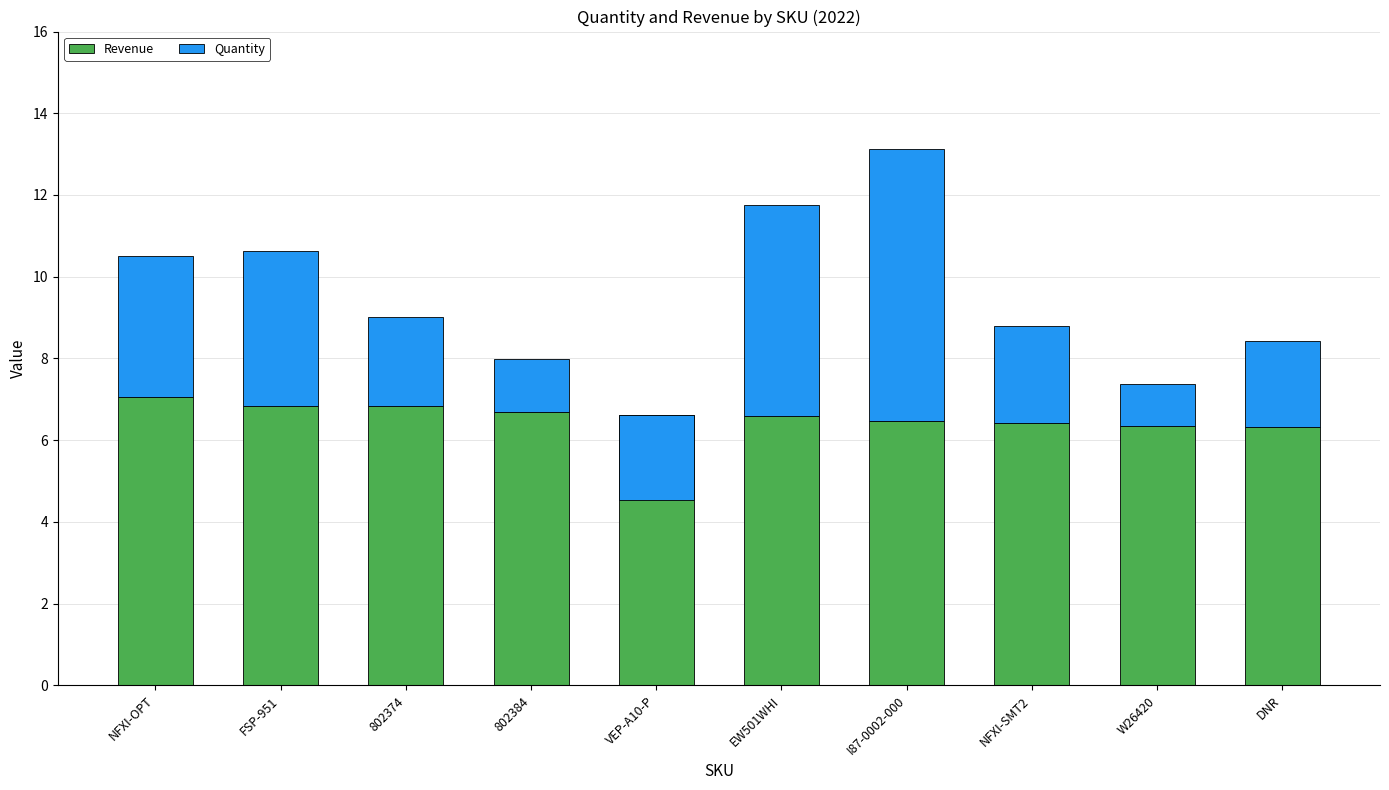

What is the sum of the Quantity values at FSP-951 and EW501WHI?

9.0